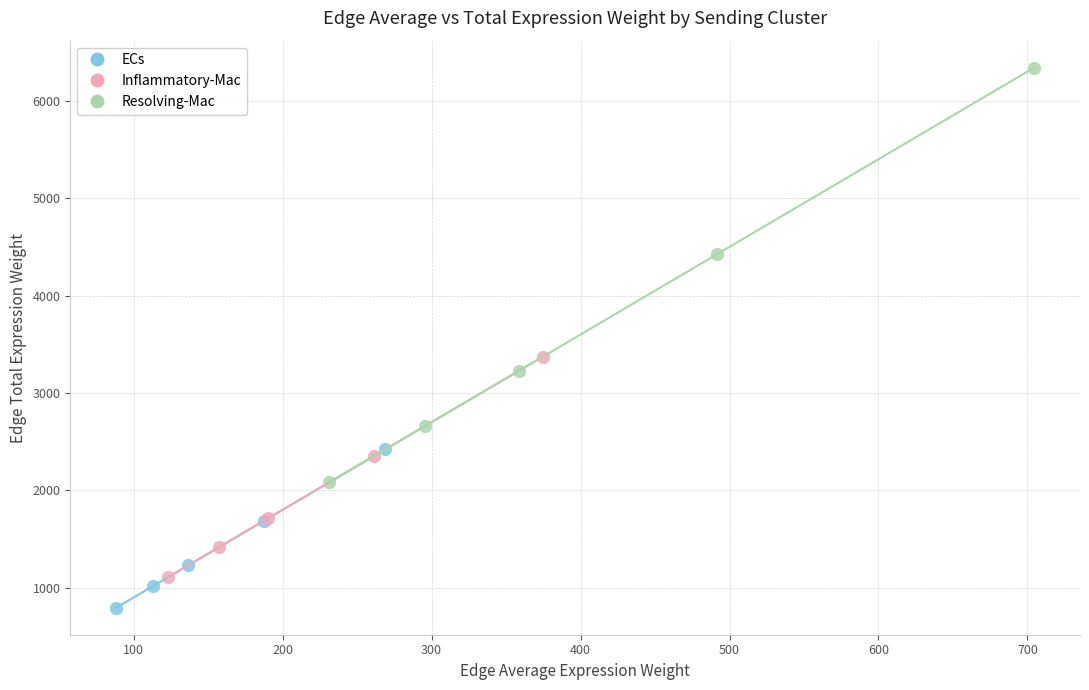

Which series contains the highest Y value?

Resolving-Mac